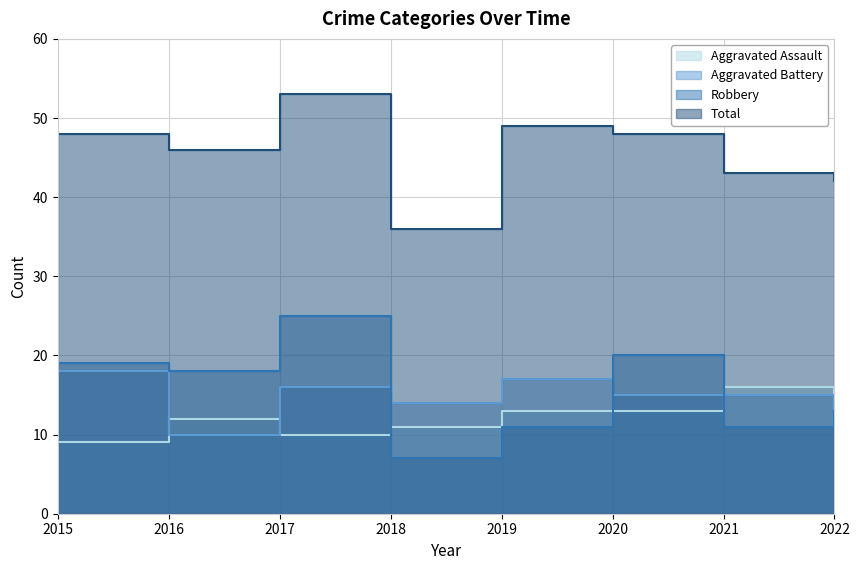

At which category is the sum across all series the highest?

2017